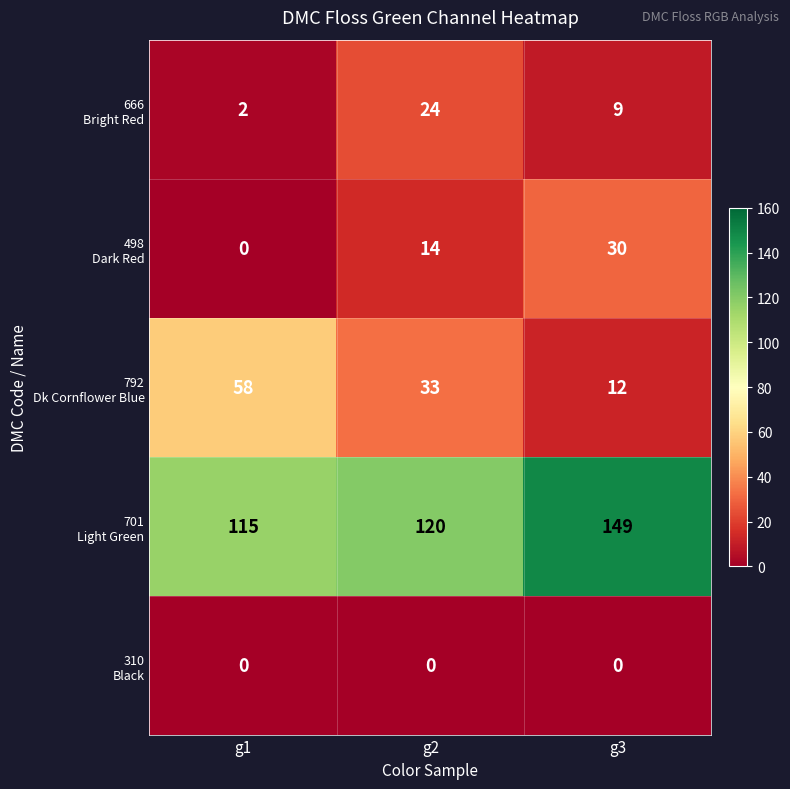

What is the spread (max minus min) of values at g2?

120